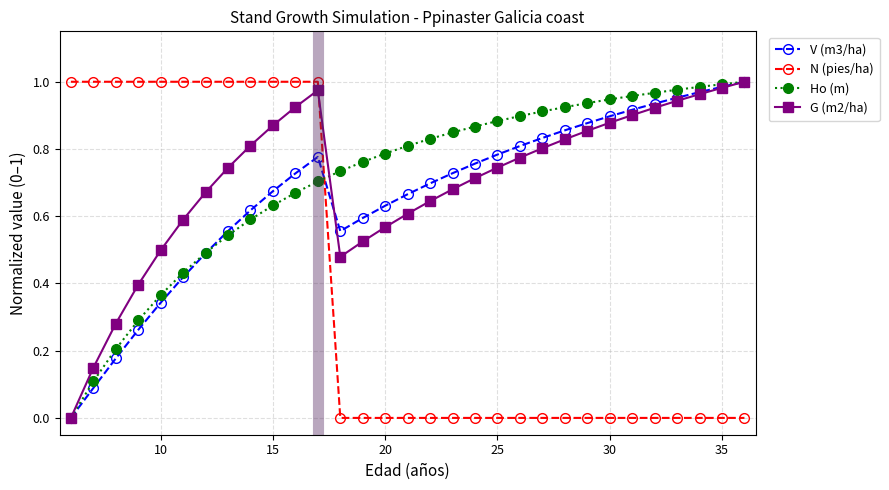

At how many categories does at least one series exceed 0?

31